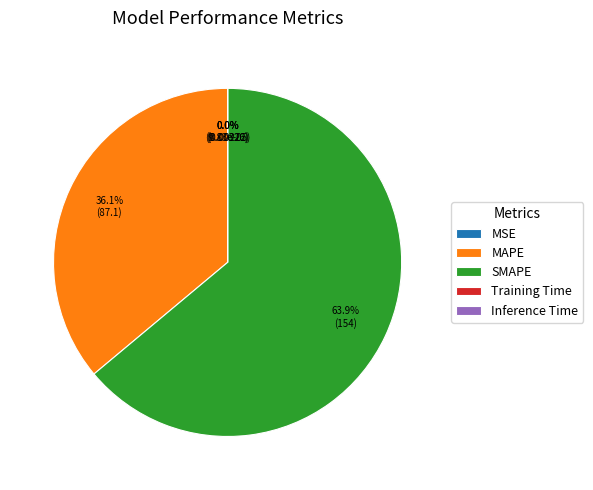

What is the largest slice in the pie chart?

SMAPE